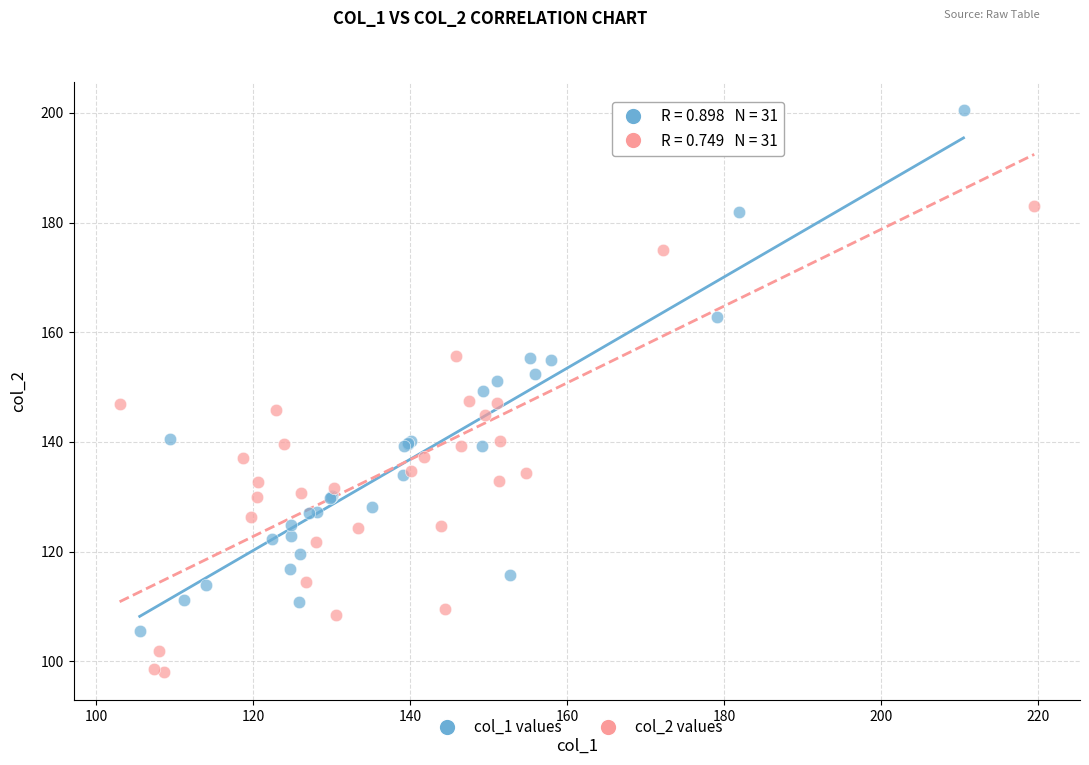

Which series contains the lowest Y value?

col_2 values